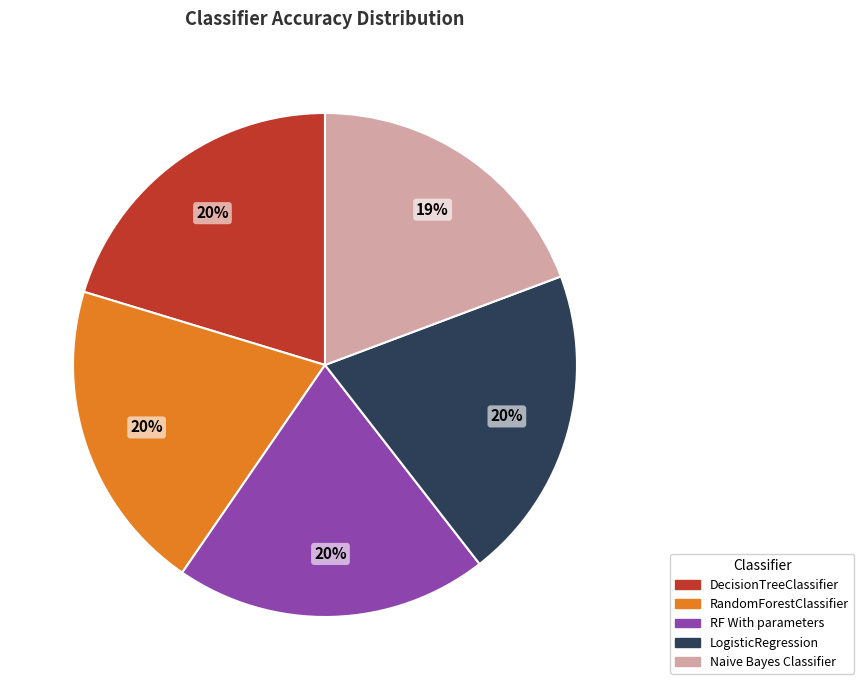

Is there any slice that represents more than half of the pie?

No